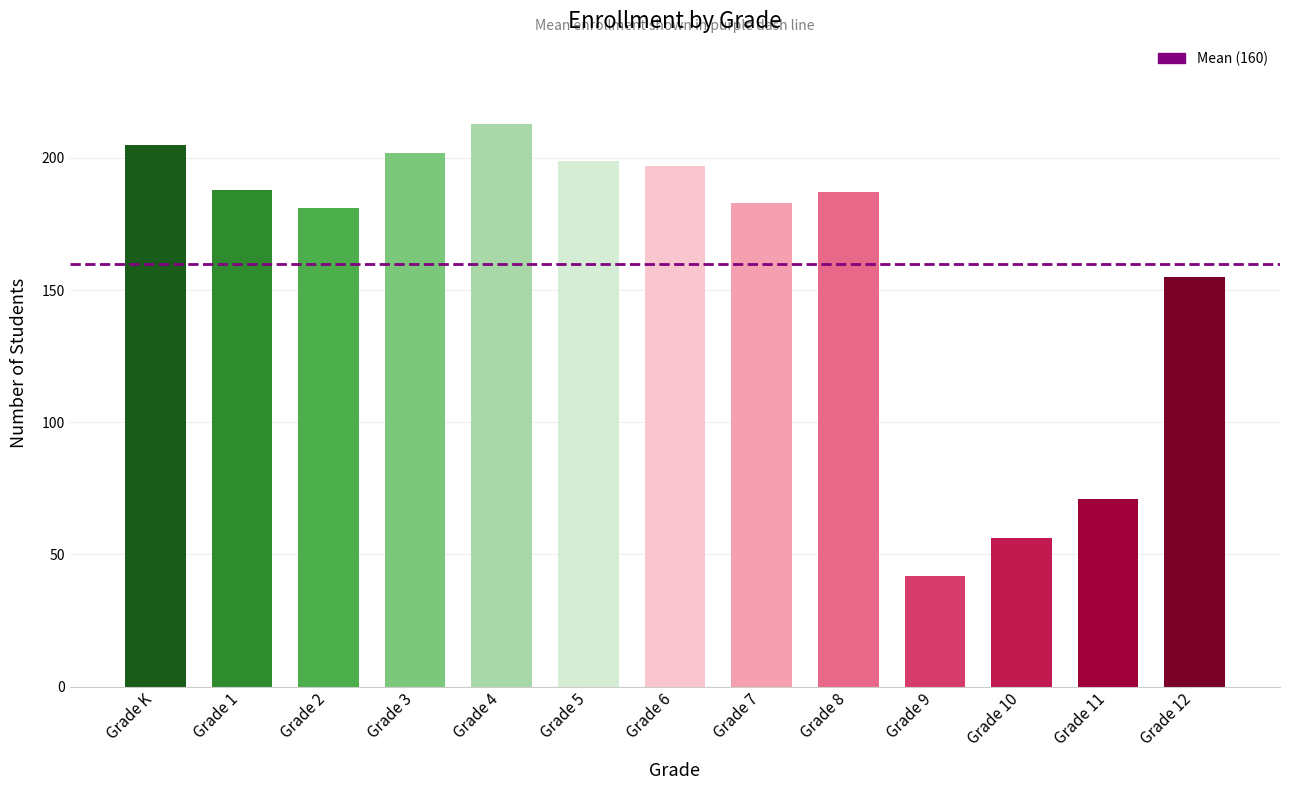

Where is the data nearest to the value 127?

Grade 12